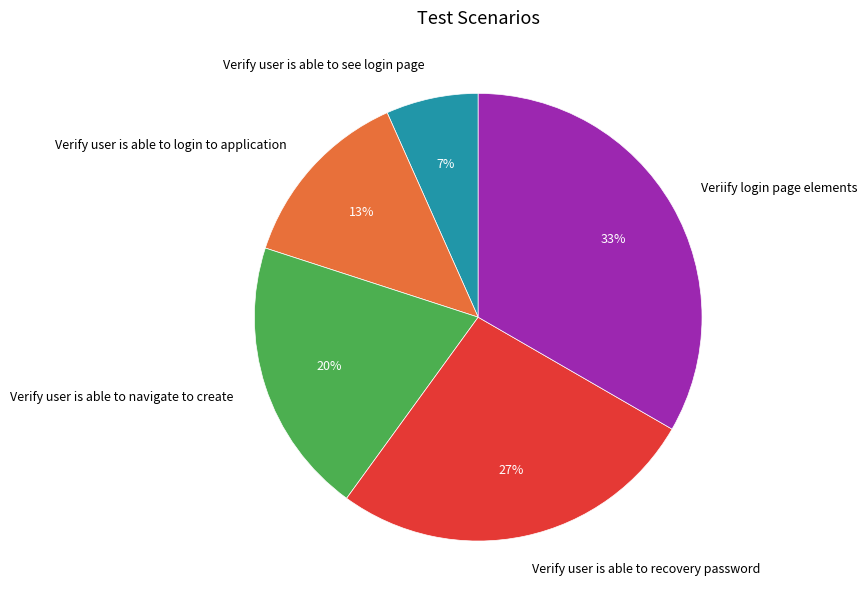

What is the smallest slice in the pie chart?

Verify user is able to see login page